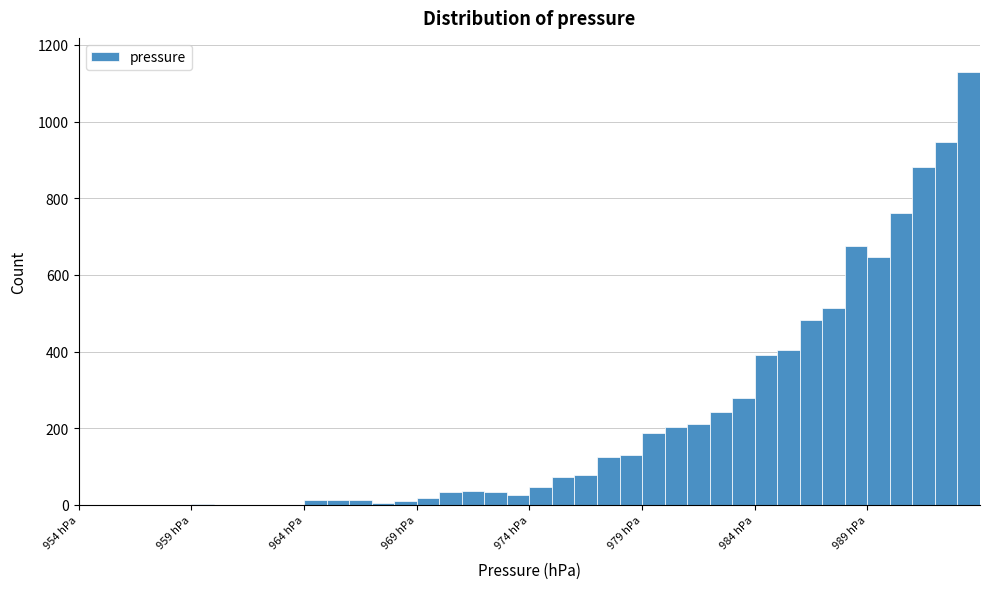

Around what value on the x-axis is the tallest bar? Give the approximate position of its centre, as read against the axis.

993.5